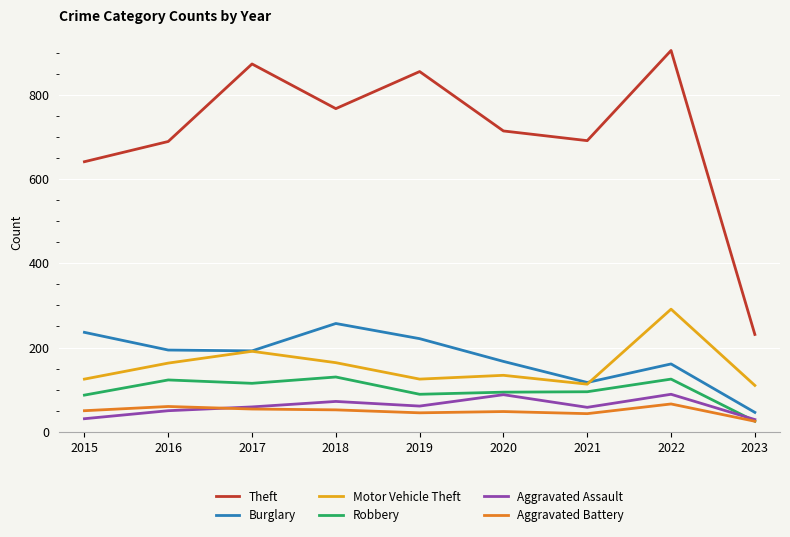

True or false: Theft and Aggravated Assault cross at least once.

False